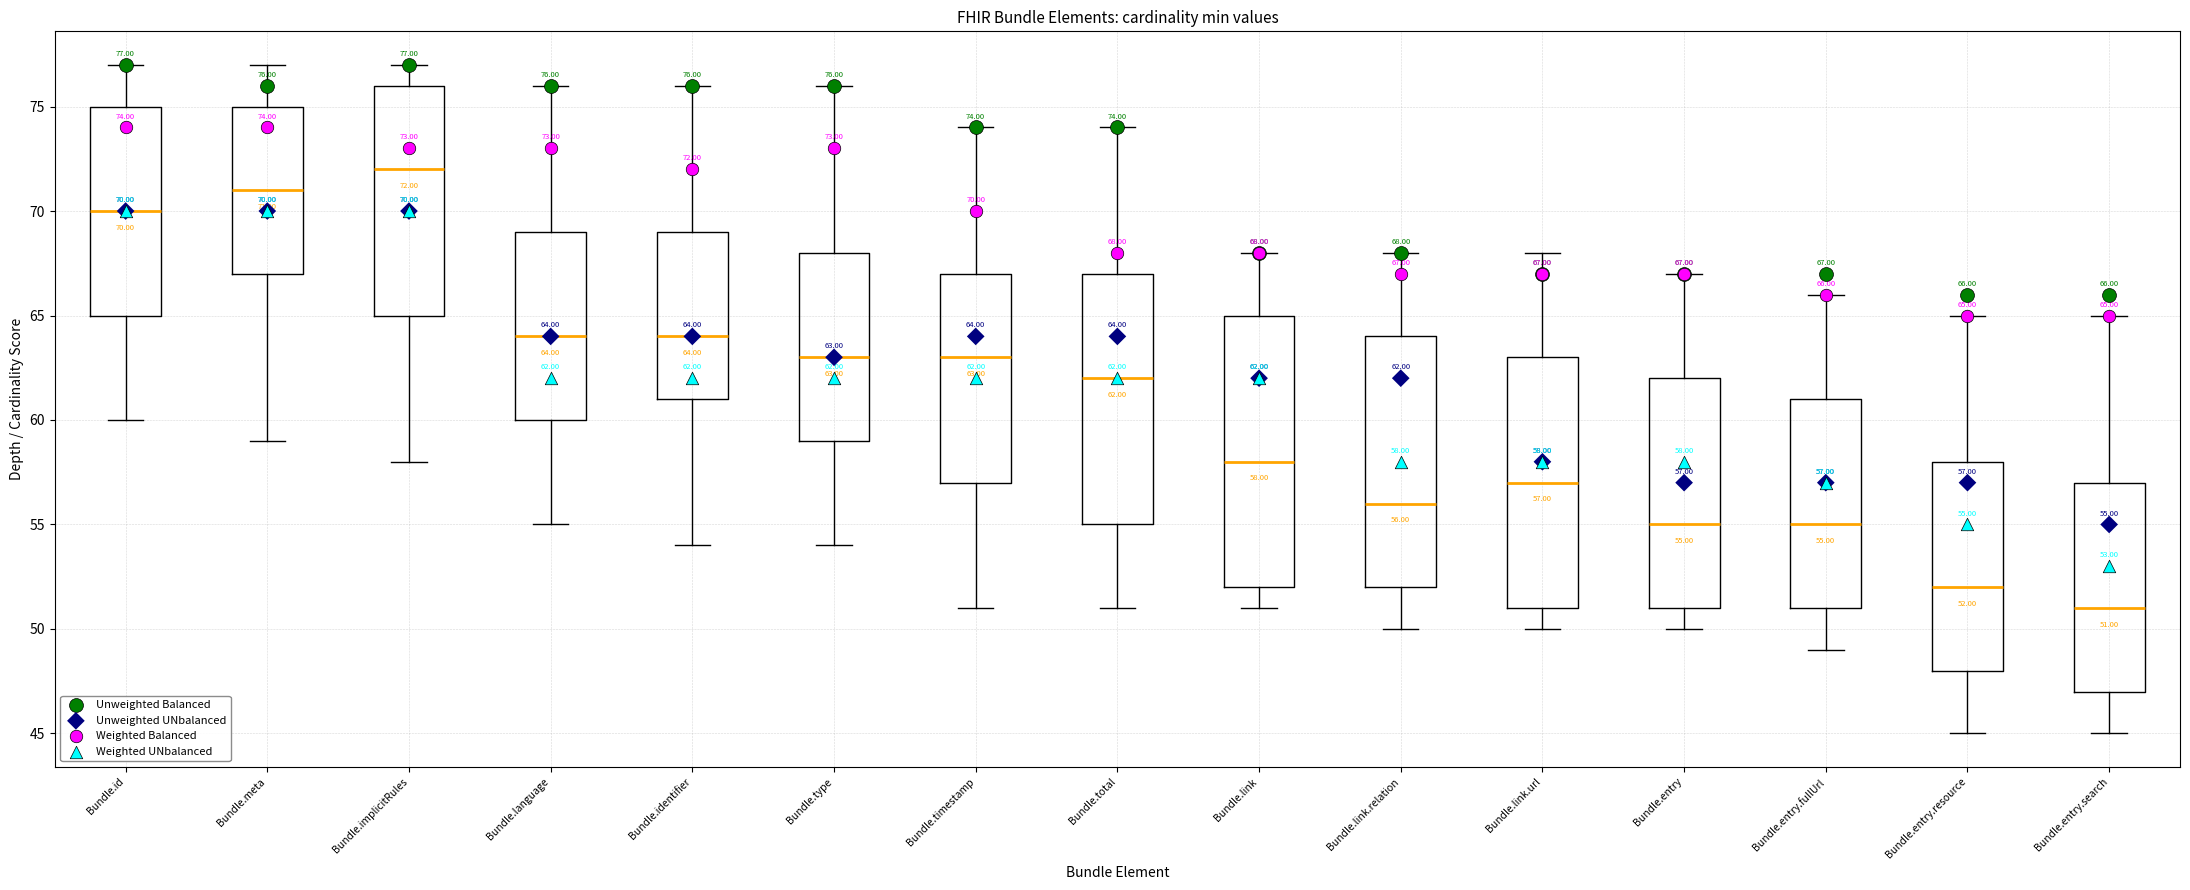

Which box's median line is the lowest?

Bundle.entry.search